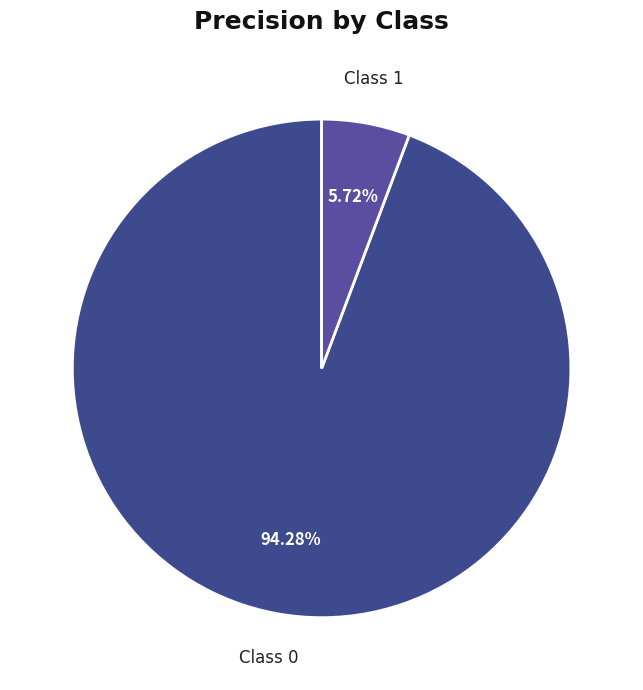

Rank the categories by value from lowest to highest.

1, 0